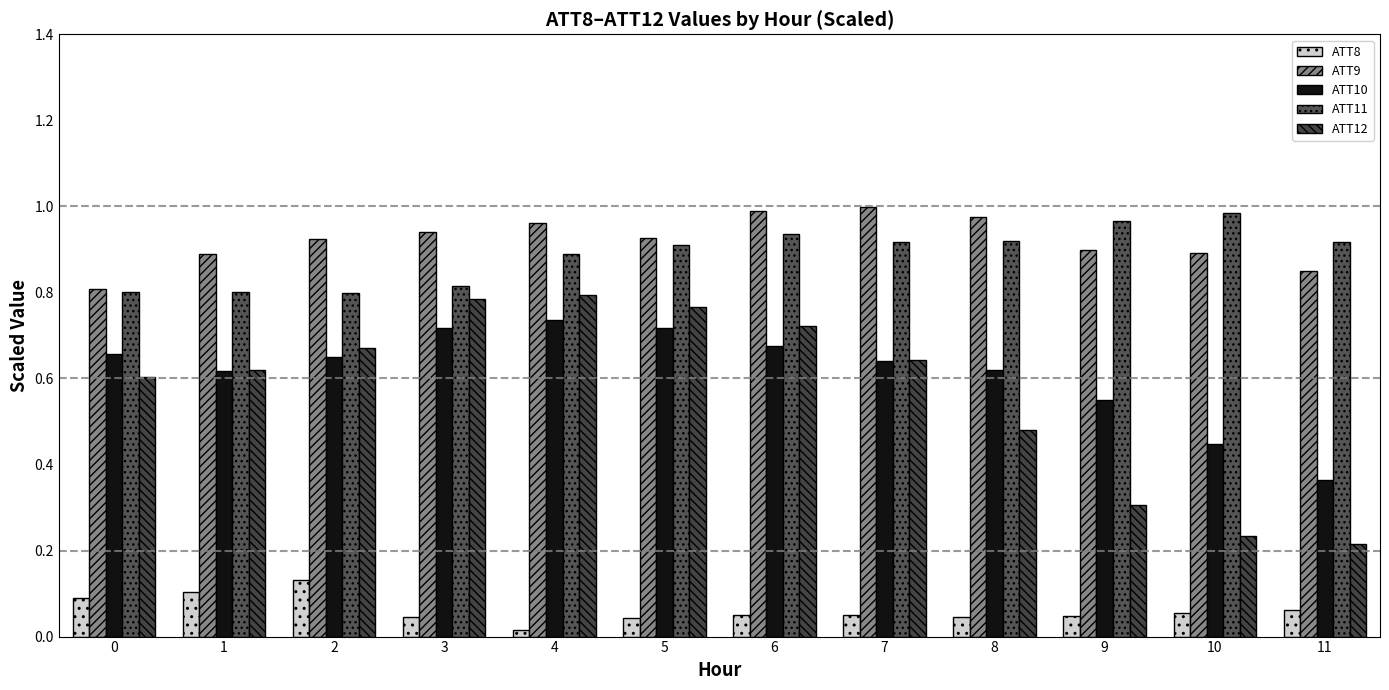

List the labels in order of ATT9 value, smallest first.

0, 11, 1, 10, 9, 2, 5, 3, 4, 8, 6, 7